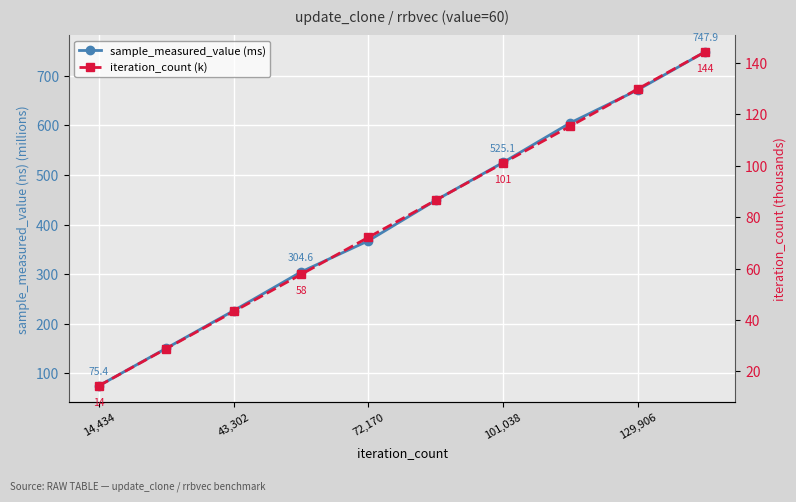

True or false: sample_measured_value (ms) and iteration_count (k) intersect in this chart.

False